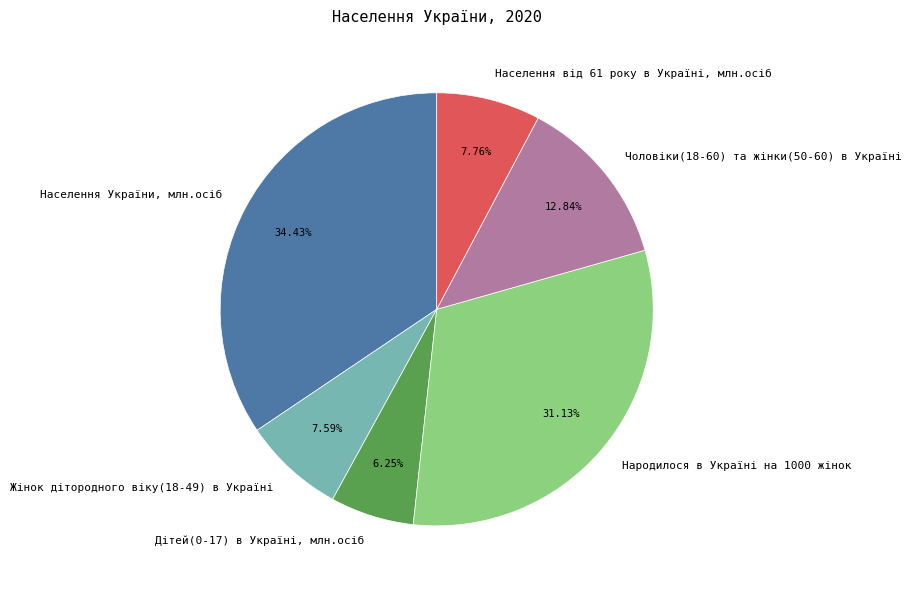

Does Чоловіки(18-60) та жінки(50-60) в Україні represent more than half of the total?

No